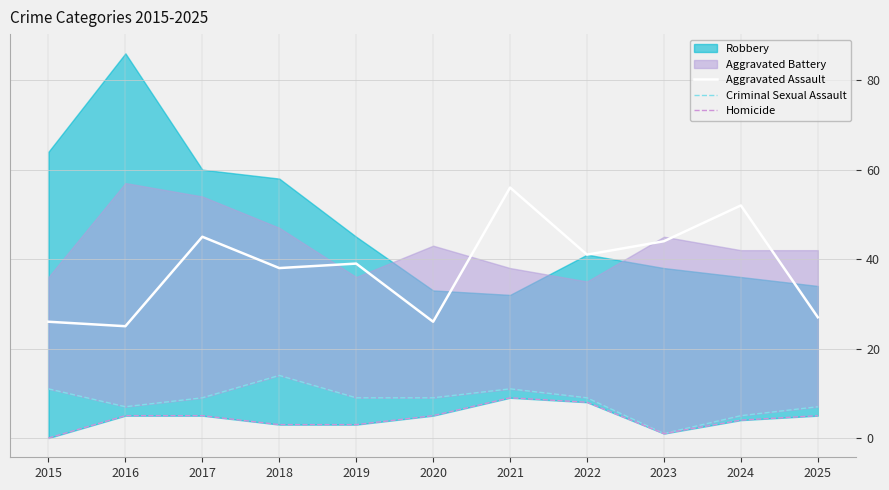

What is the minimum value for Aggravated Assault?

25